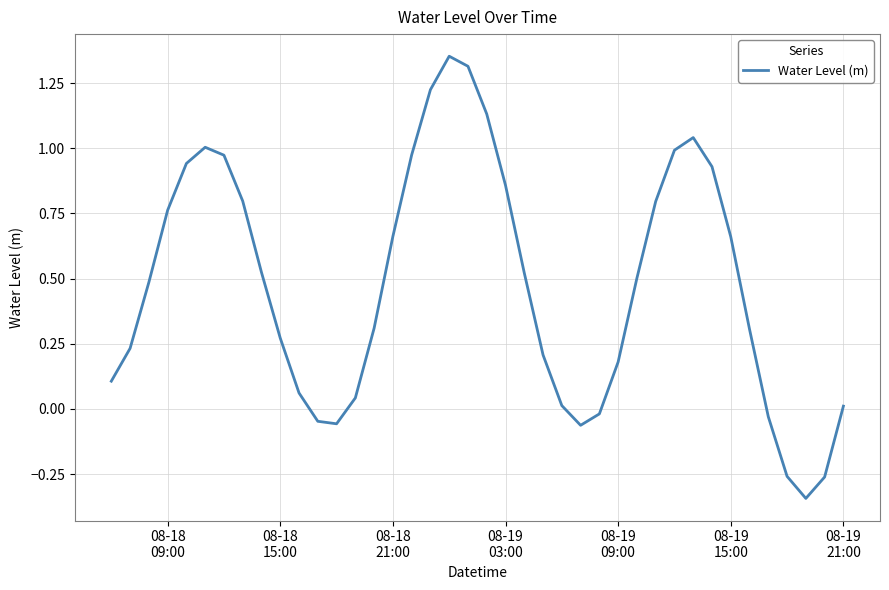

How many interior local peaks (higher than both neighbors) does the data have?

3